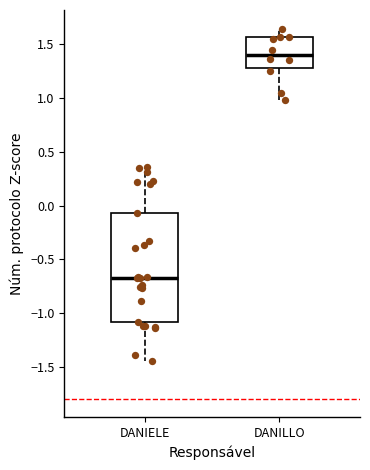

Reading left to right, read every box against the y-axis: the position of its median line, the range the box covers, and the ends of its whiskers. The values are not printed on the chart, so give them approximately, as read against the axis.

DANIELE: median -0.65, box -1.10 to -0.05, whiskers -1.45 to 0.35
DANILLO: median 1.40, box 1.30 to 1.55, whiskers 1.00 to 1.65